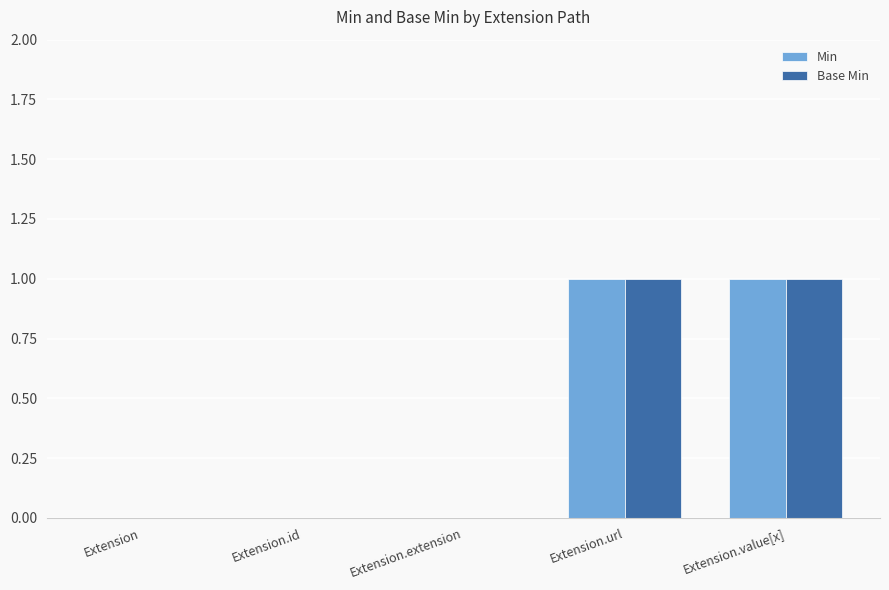

The value of Base Min at Extension is 0. True or false?

True